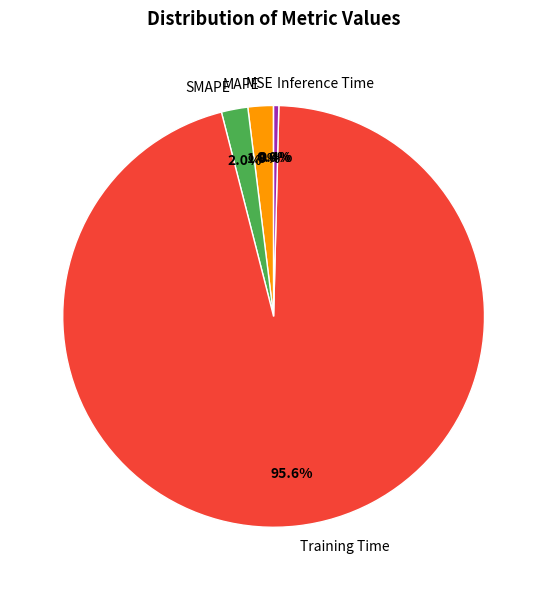

Which slice is the largest?

Training Time